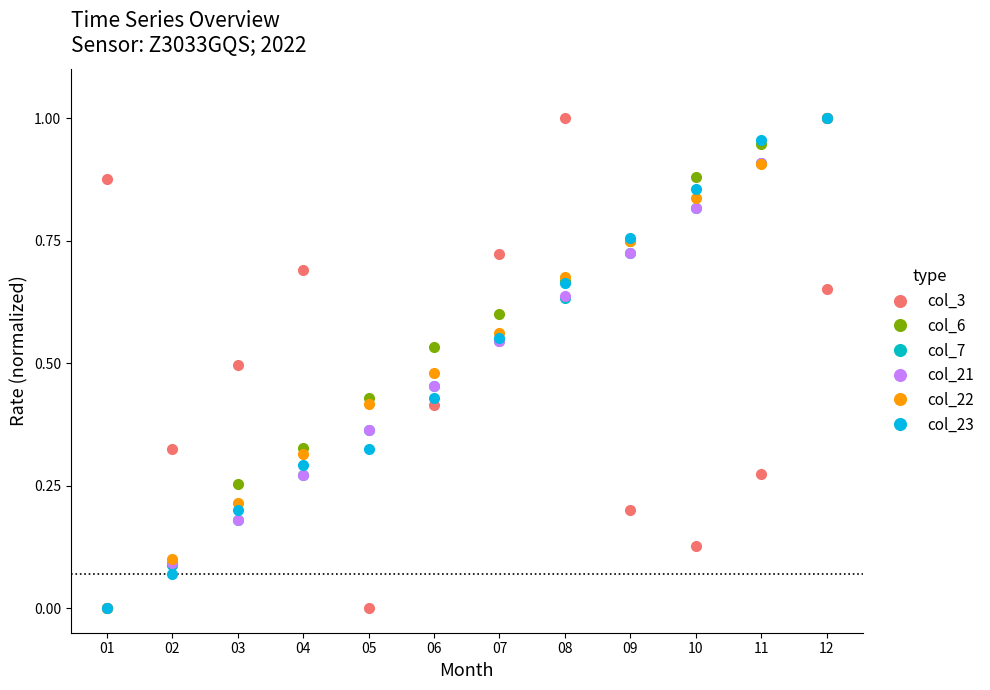

At 06, list the series in order from smallest to largest.

col_3, col_23, col_7, col_21, col_22, col_6